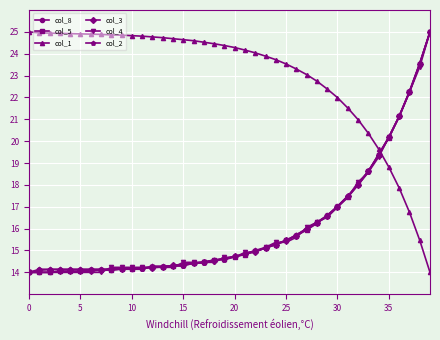

Which series has the largest total across all categories?

col_1